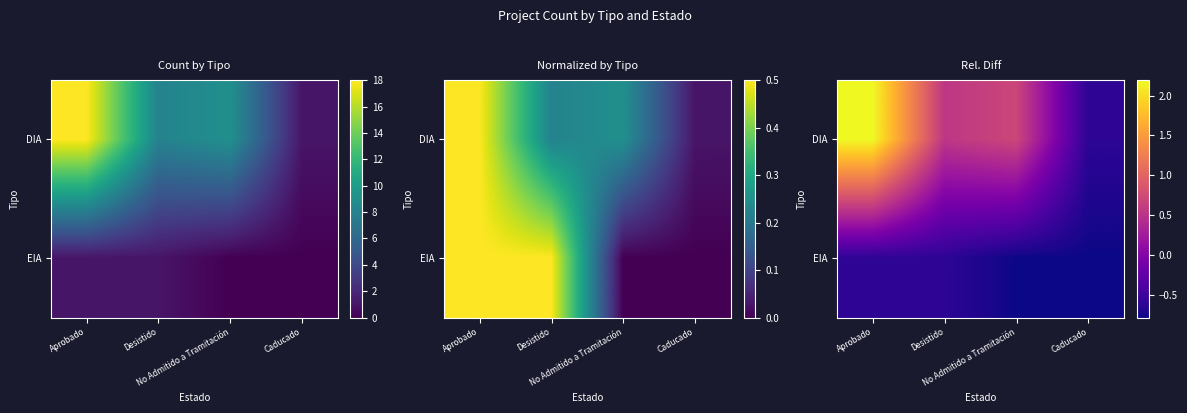

Which has a higher value, Caducado or Desistido?

Desistido